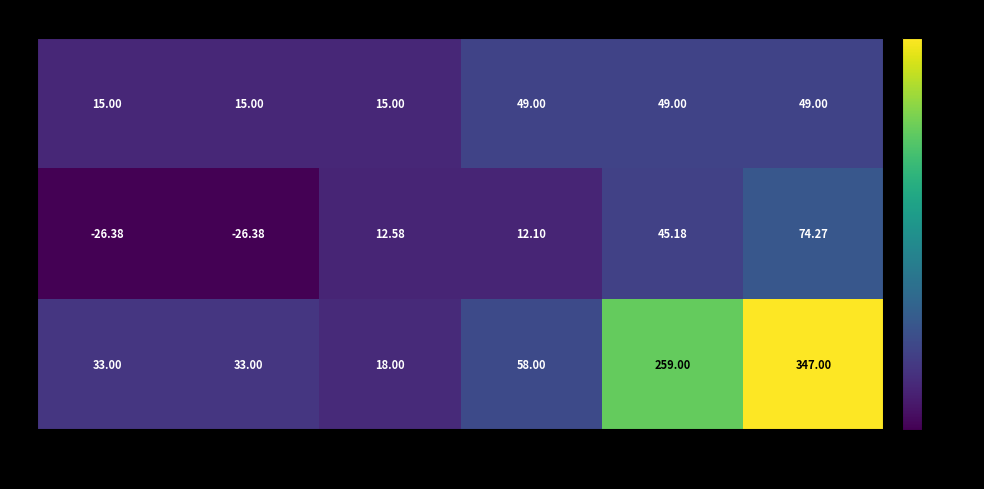

At which category is the sum across all series the highest?

Kochab